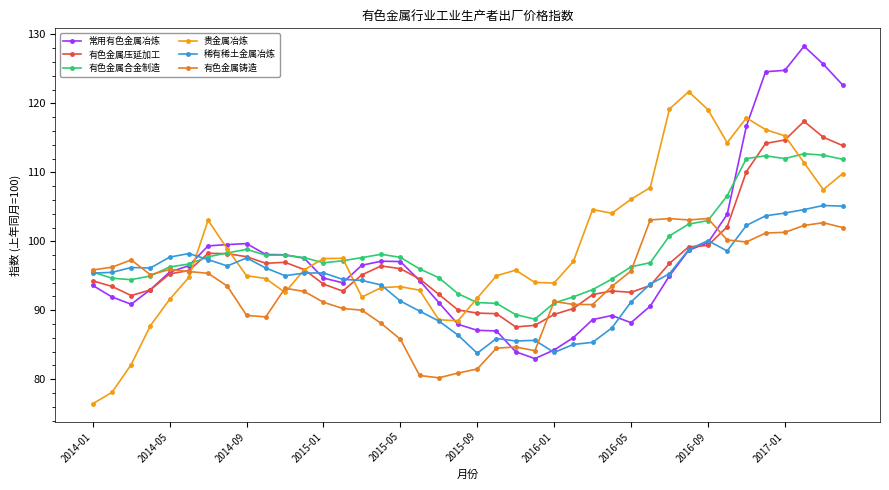

True or false: 稀有稀土金属冶炼 and 有色金属压延加工 intersect in this chart.

True